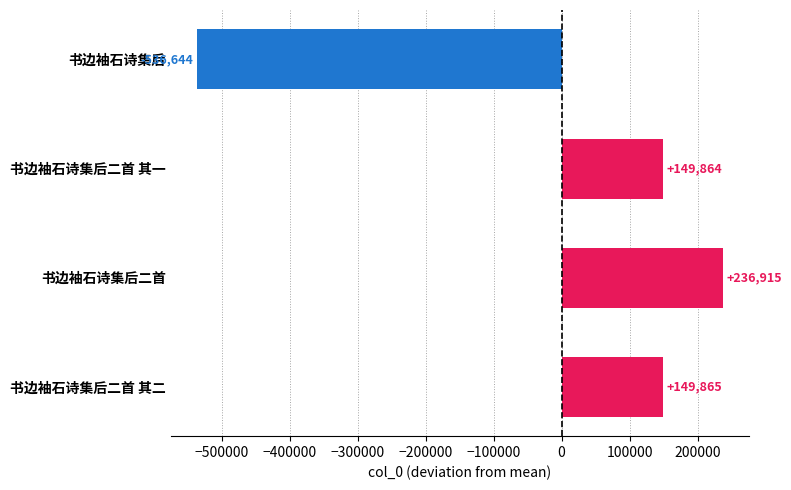

What is the difference between the second highest and minimum values?

686509